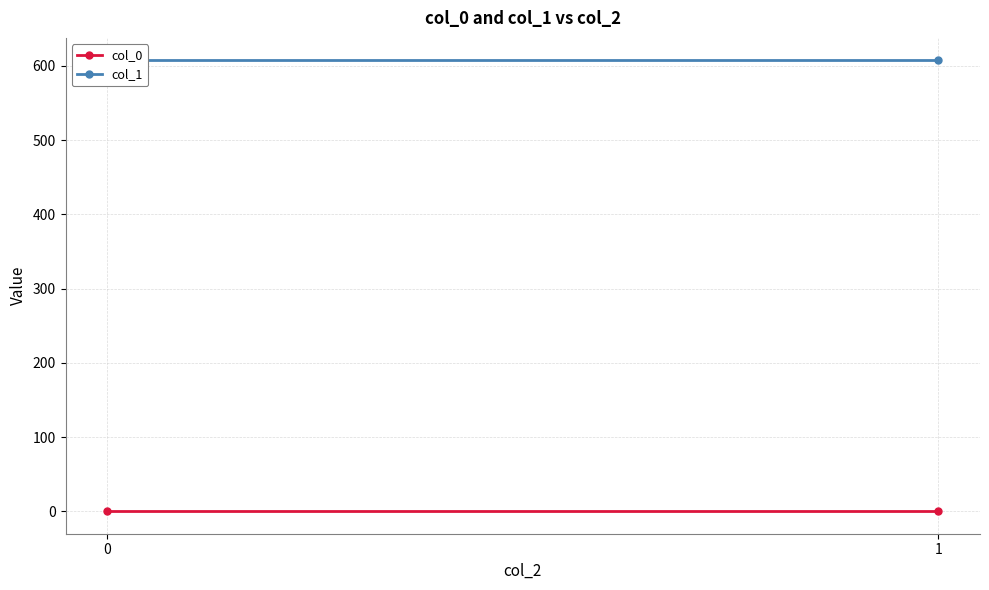

At 1, list the series in order from largest to smallest.

col_1, col_0